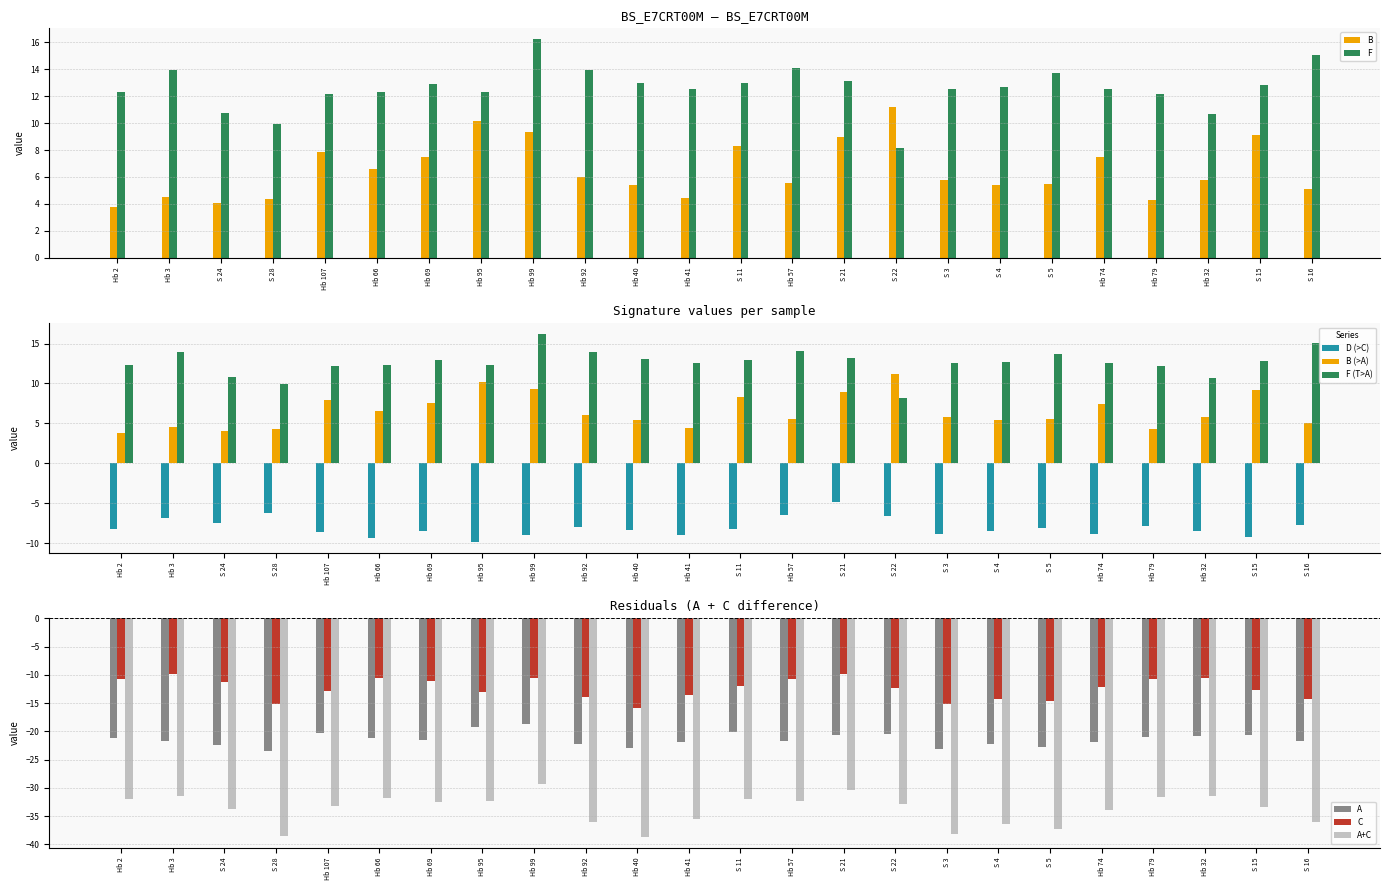

Between S 15 and Hb 95, which is larger?

Hb 95